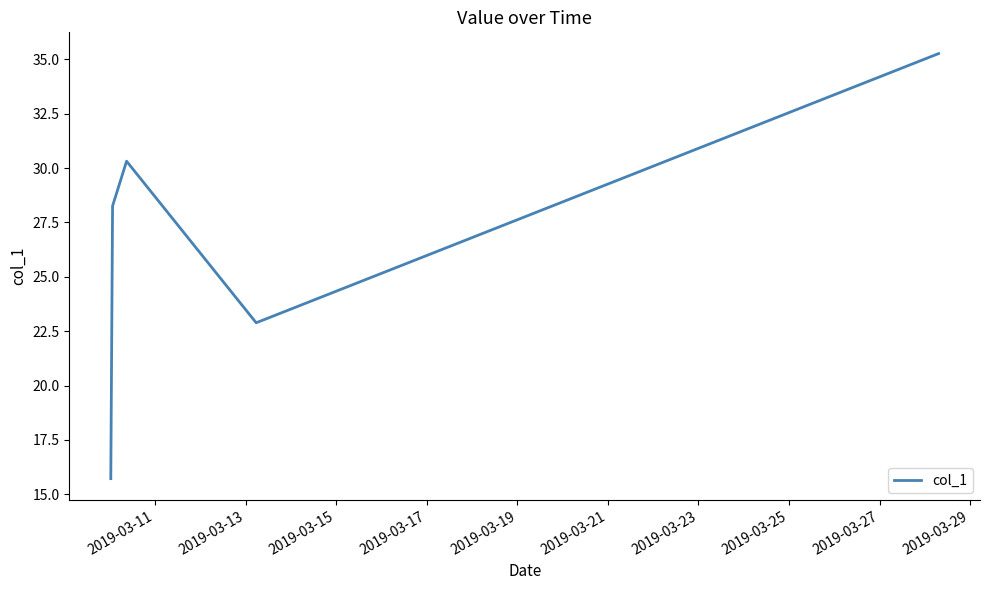

What is the smallest value displayed?

15.7